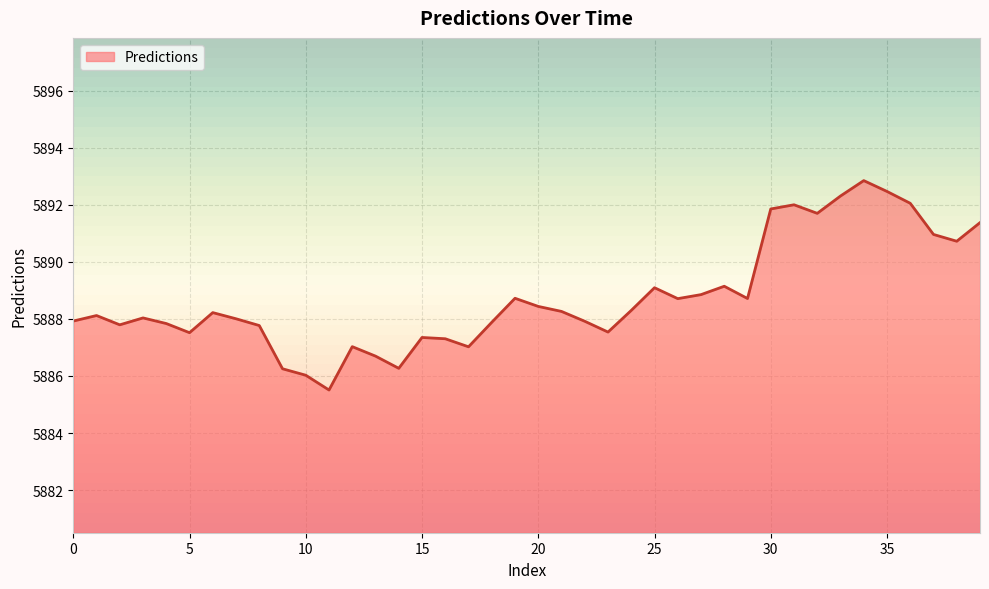

What is the difference between the second highest and minimum values?

7.0